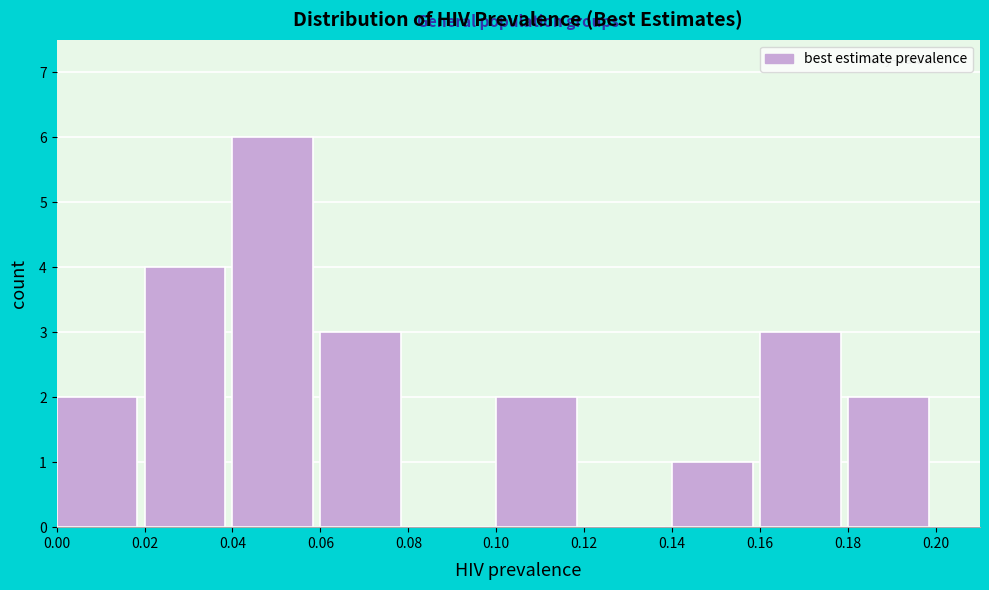

How tall is the bar that spans 0.02 to 0.04 on the x-axis? The values are not printed on the chart, so give them approximately, as read against the axis.

4